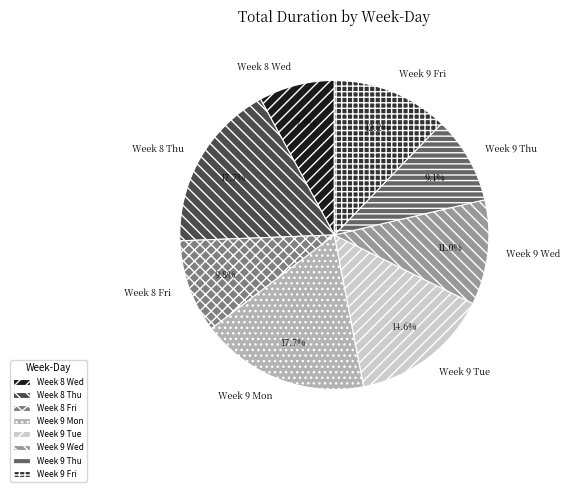

Is it true that Week 8 Fri is 10% of the pie?

True